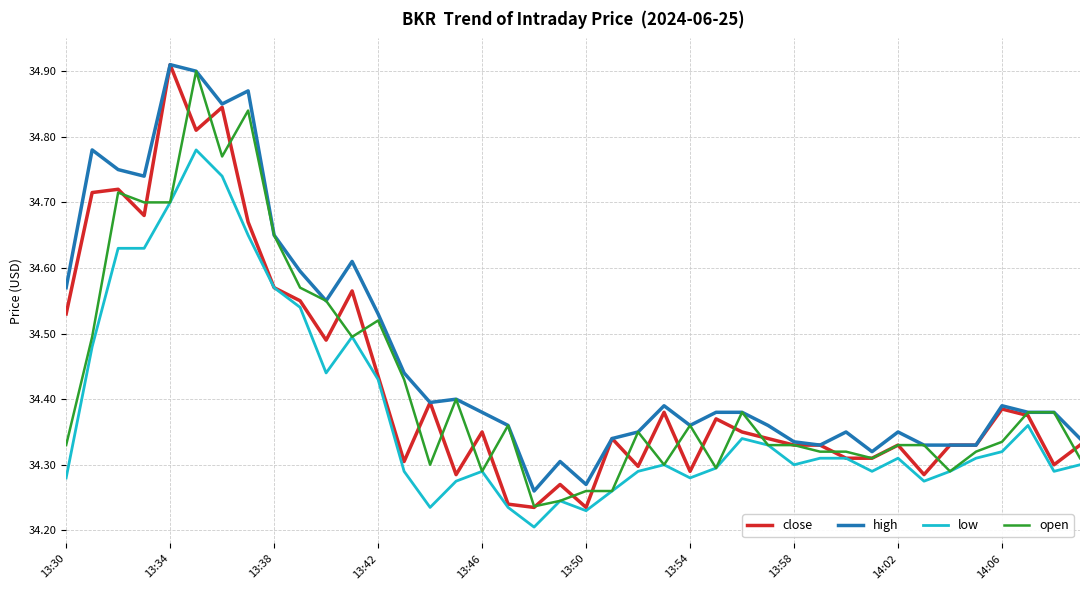

Count the number of categories in the chart.

40